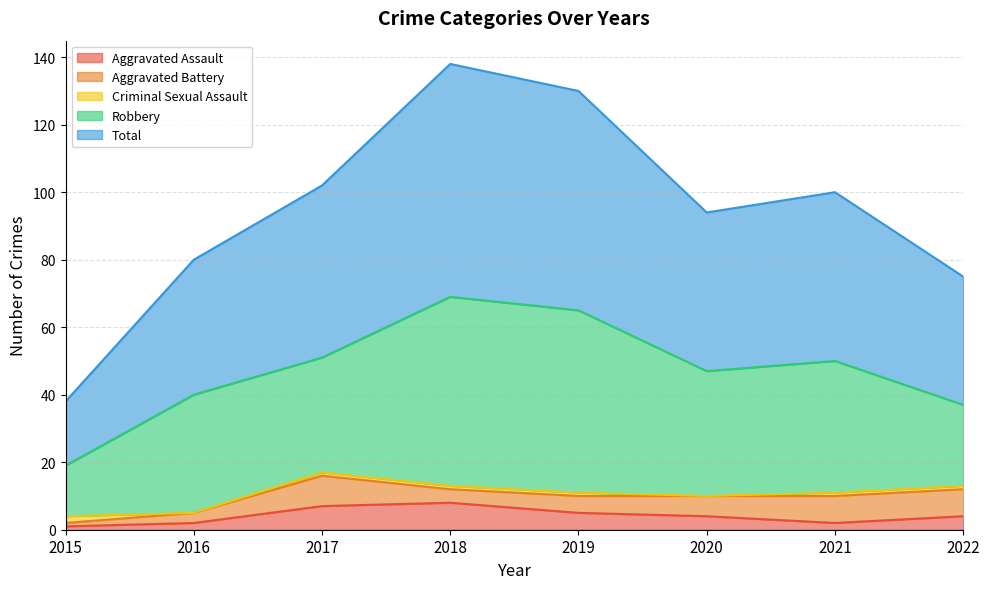

What are all the series names shown in the legend?

Aggravated Assault, Aggravated Battery, Criminal Sexual Assault, Robbery, Total